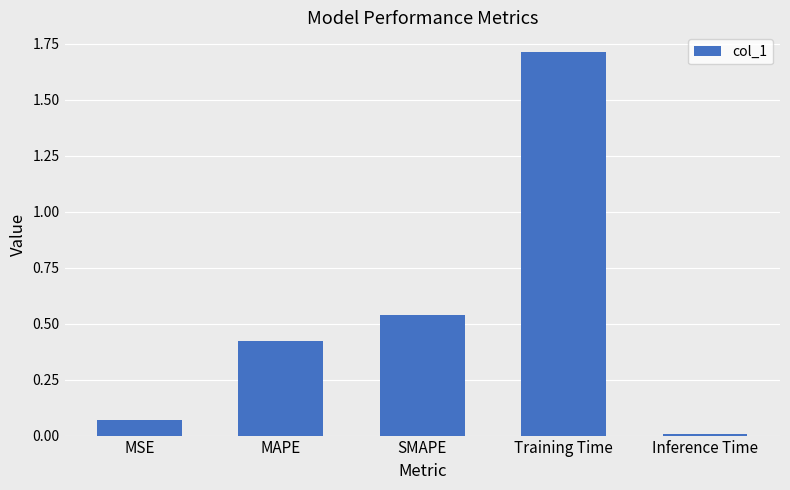

Which has a higher value, SMAPE or MAPE?

SMAPE